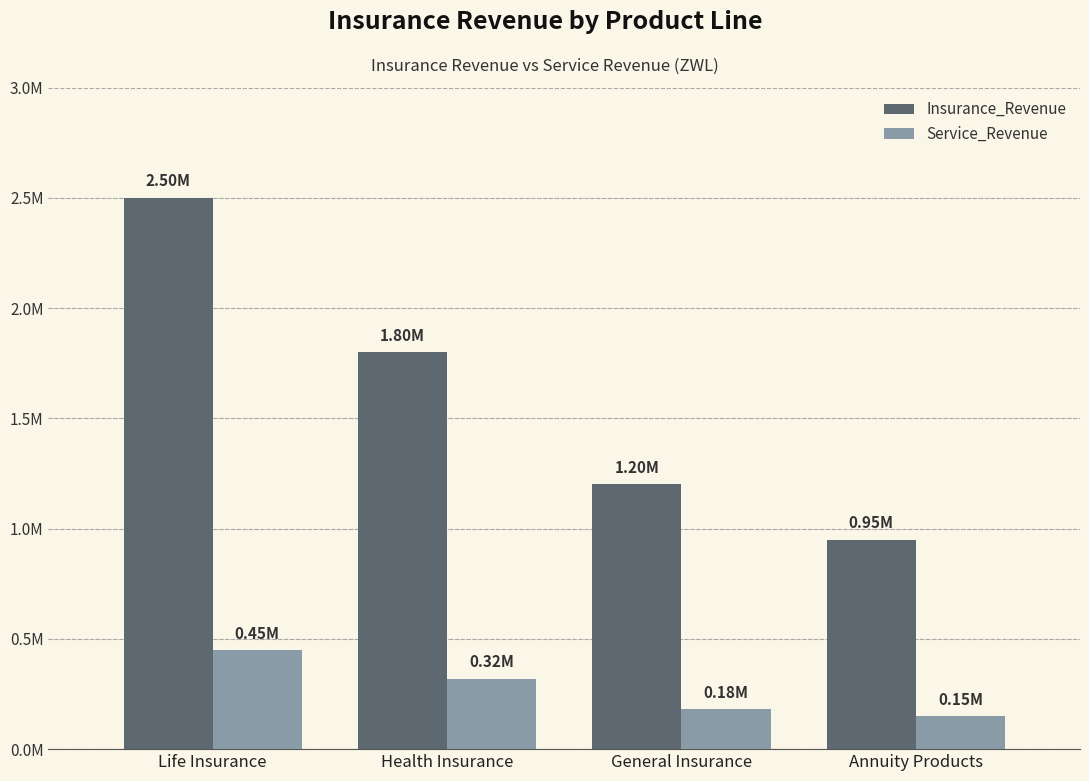

Is the value of Insurance_Revenue at Life Insurance greater than the value of Service_Revenue at Annuity Products?

Yes